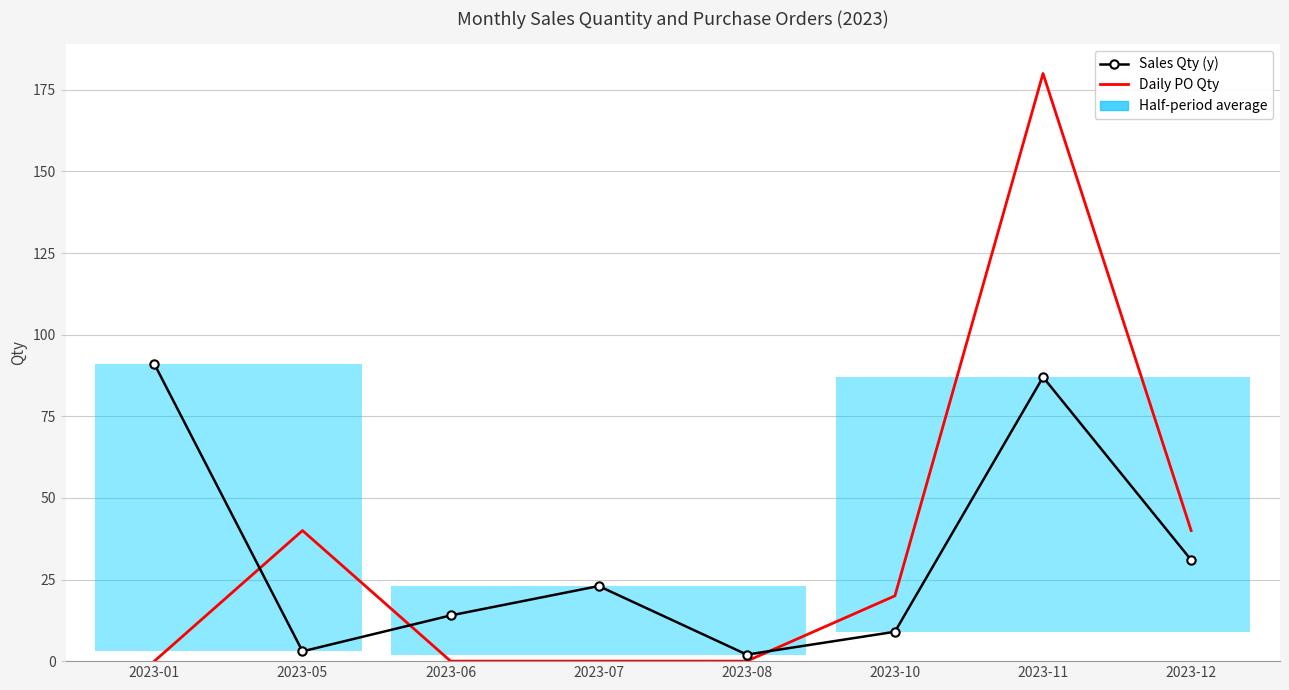

Reading left to right, extract all data points from this chart.

Sales Qty (y): 2023-01=91	2023-05=3	2023-06=14	2023-07=23	2023-08=2	2023-10=9	2023-11=87	2023-12=31
Daily PO Qty: 2023-01=0	2023-05=40	2023-06=0	2023-07=0	2023-08=0	2023-10=20	2023-11=180	2023-12=40